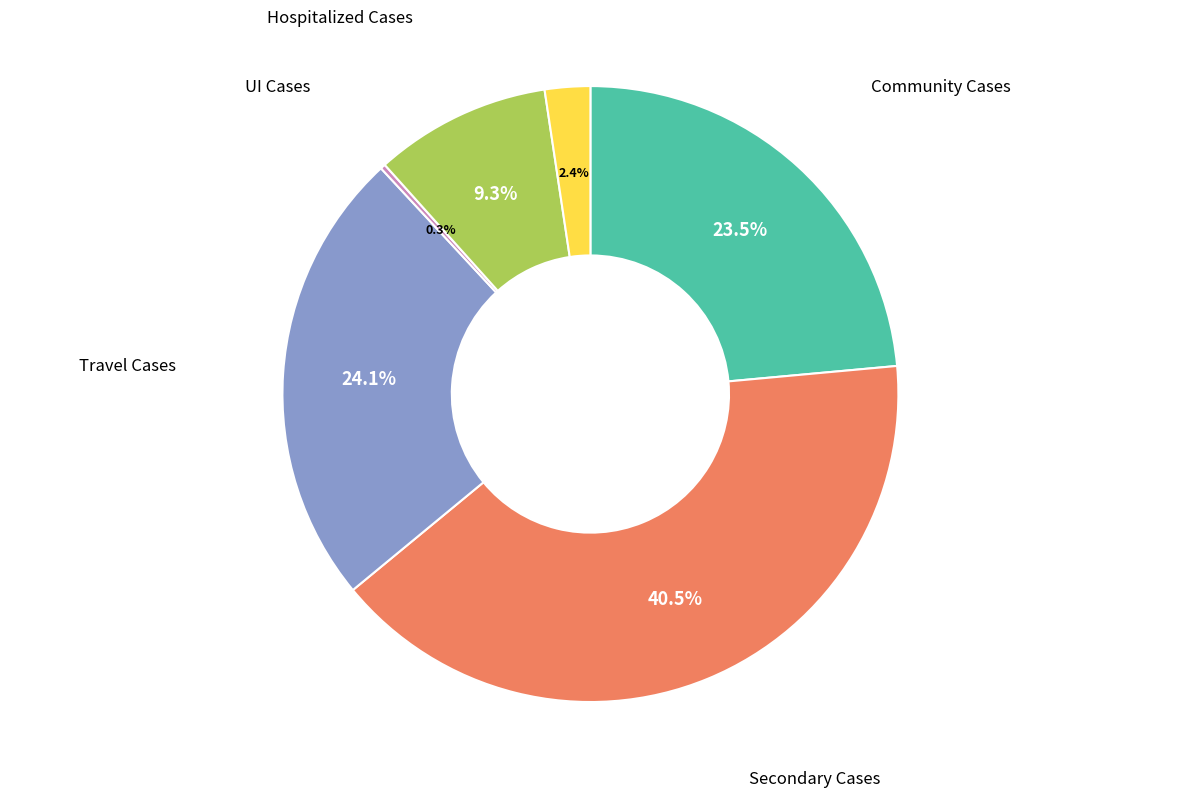

Which has a higher value, Secondary Cases or Community Cases?

Secondary Cases